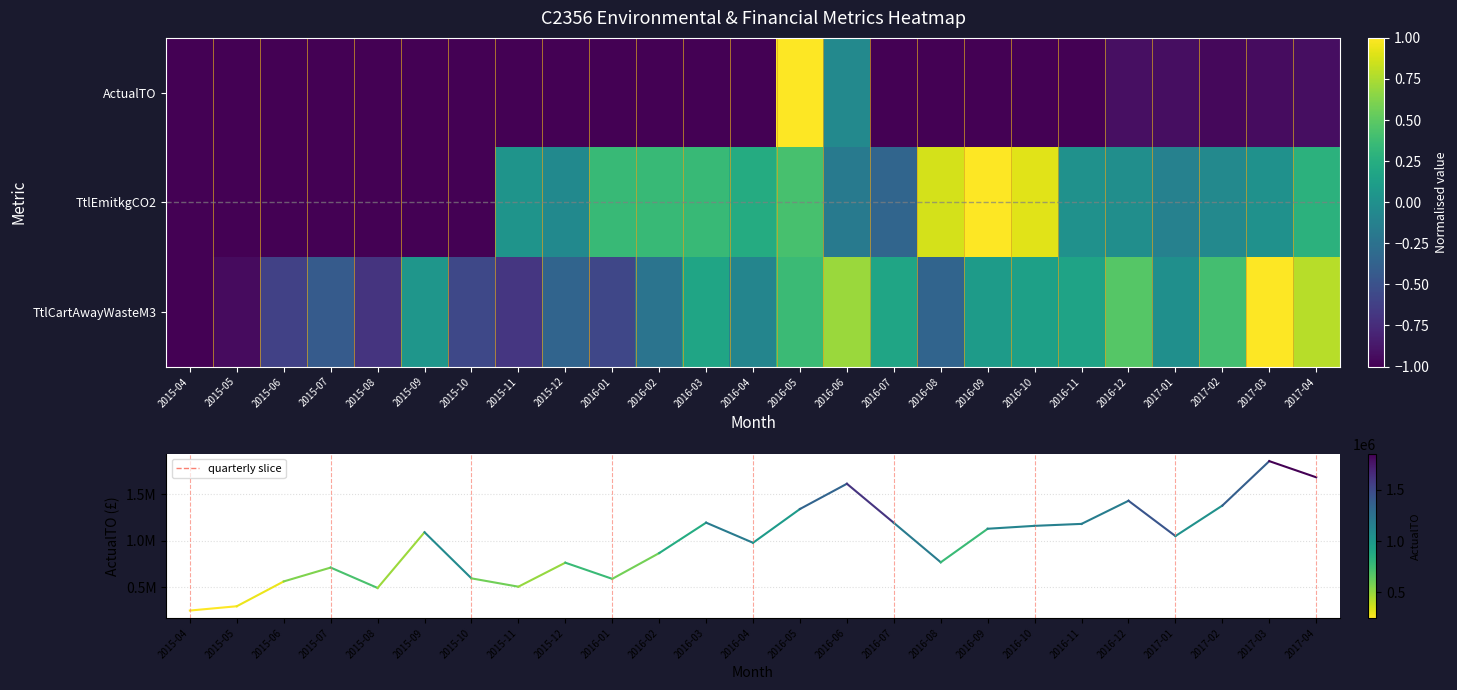

At which category does the chart reach its minimum across all series?

2015-04